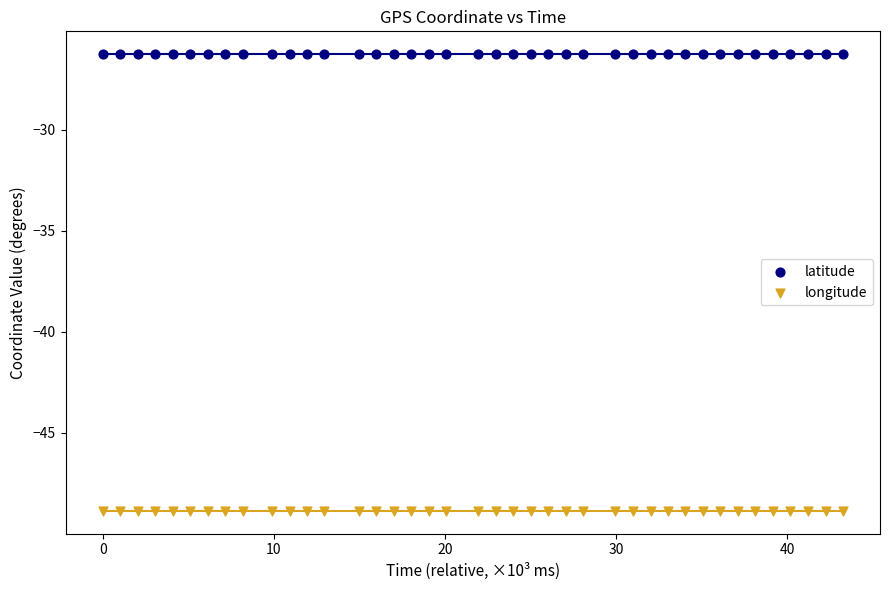

What are all the series names shown in the legend?

latitude, longitude